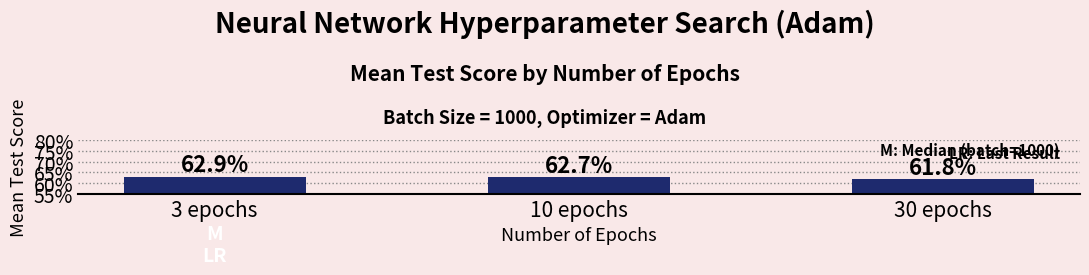

What is the sum of the values at 30 epochs and 10 epochs?

1.2